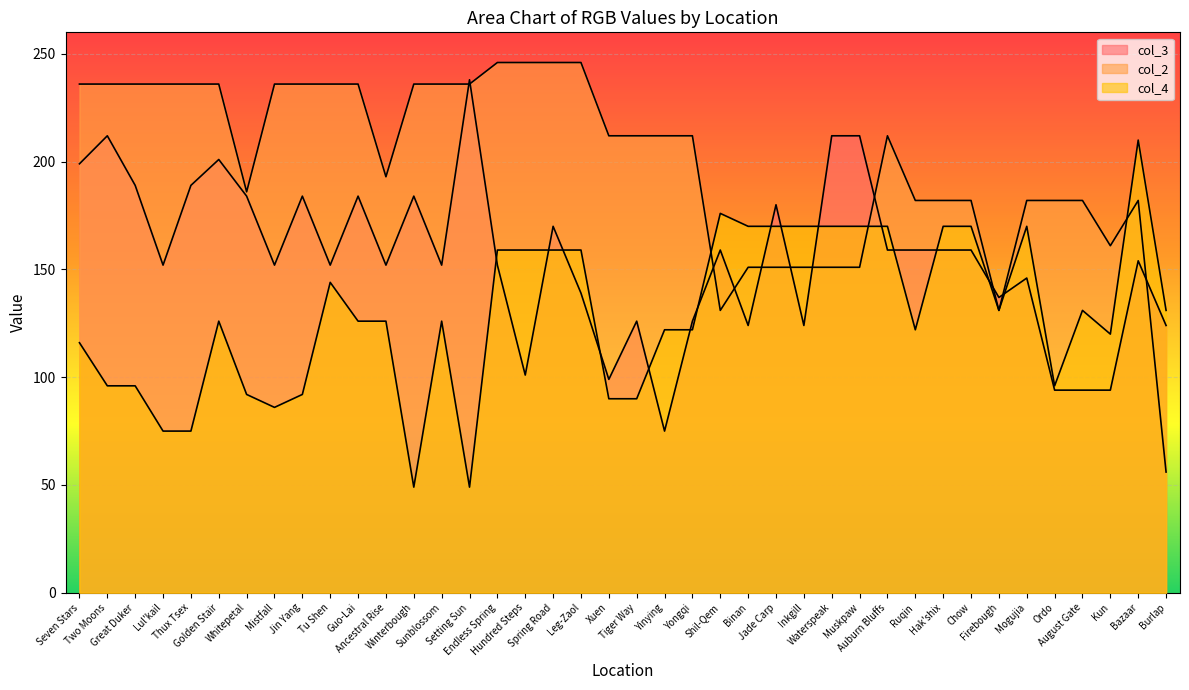

Read the col_4 value at Tu Shen, to the nearest 50.

150